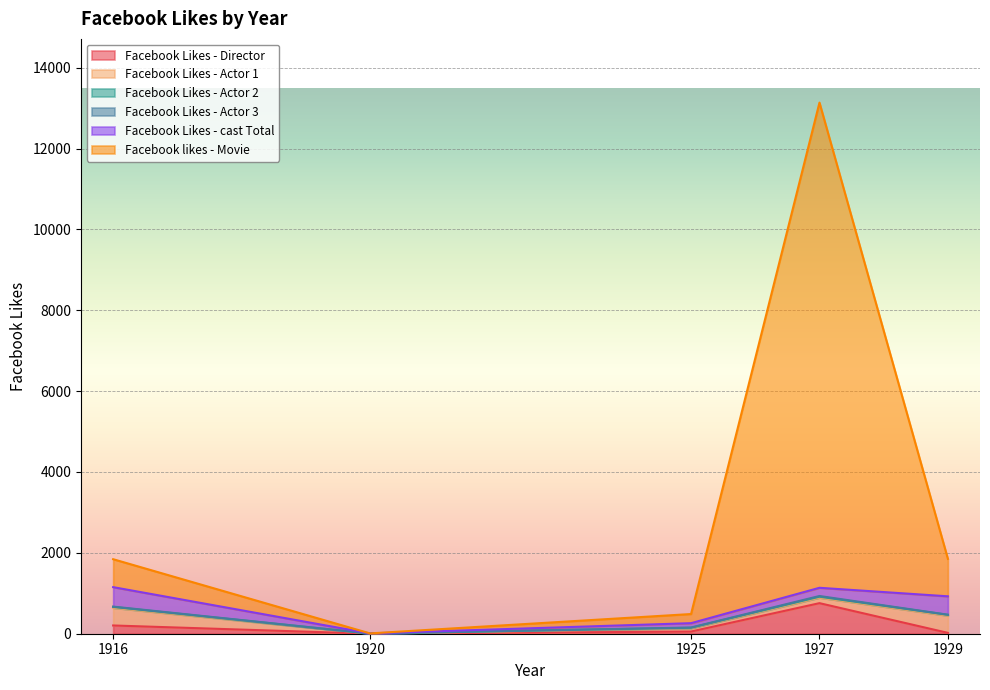

What is the sum of the Facebook Likes - Actor 2 values at 1920 and 1925?

14